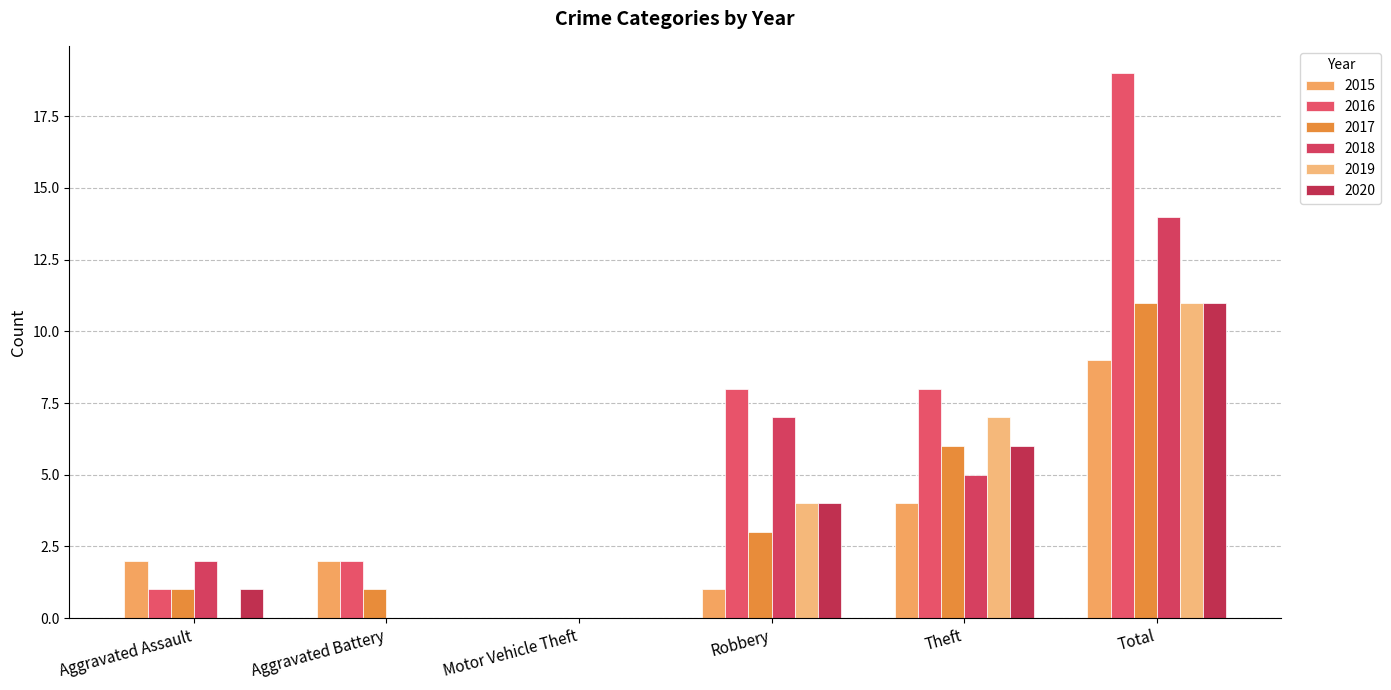

How many groups of bars are there?

6